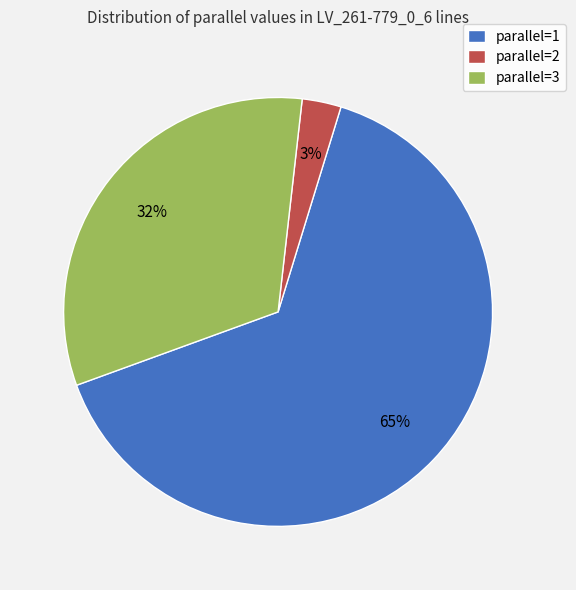

Is it true that parallel=2 is 3% of the pie?

True